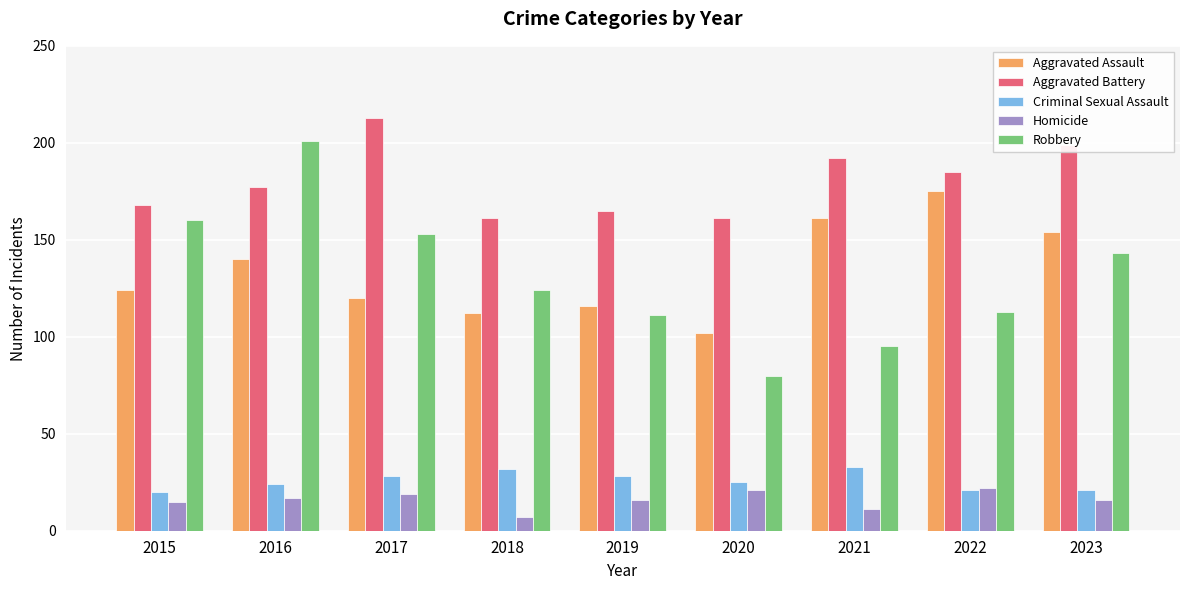

At 2017, list the series in order from largest to smallest.

Aggravated Battery, Robbery, Aggravated Assault, Criminal Sexual Assault, Homicide